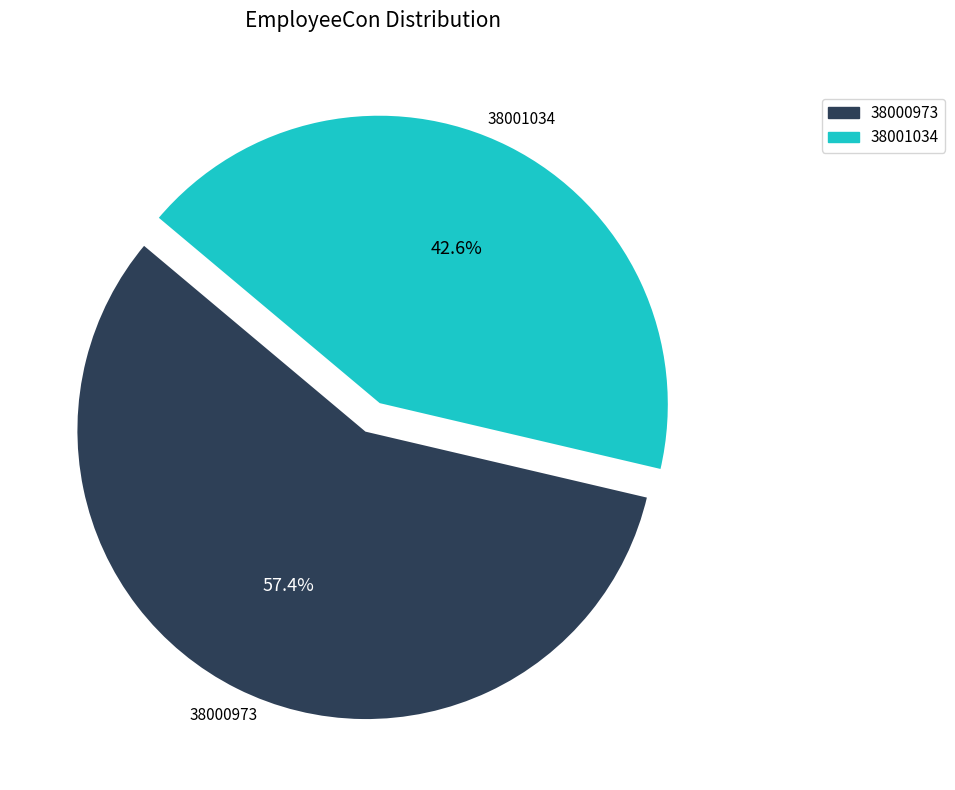

Rank the categories by value from highest to lowest.

38000973, 38001034